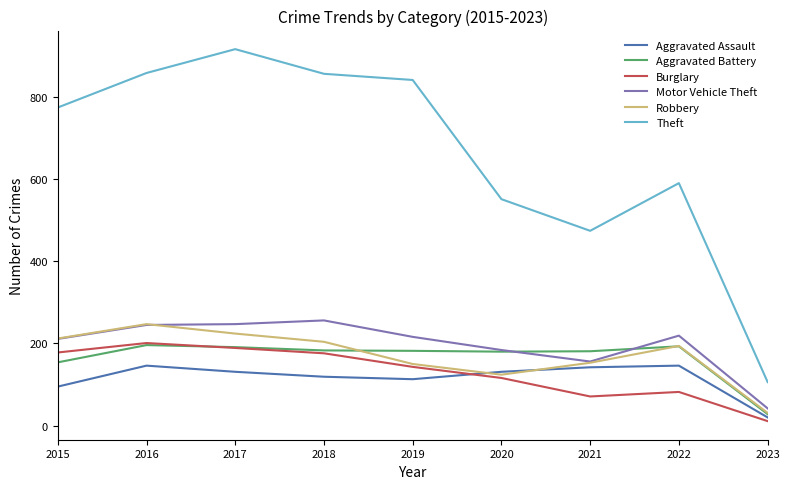

True or false: Robbery has a value of 106 at 2016.

False